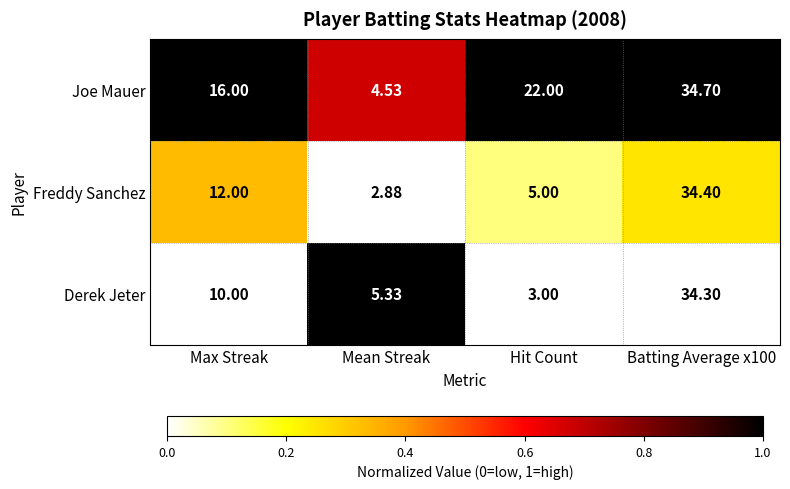

Which series has the widest spread of values?

Freddy Sanchez